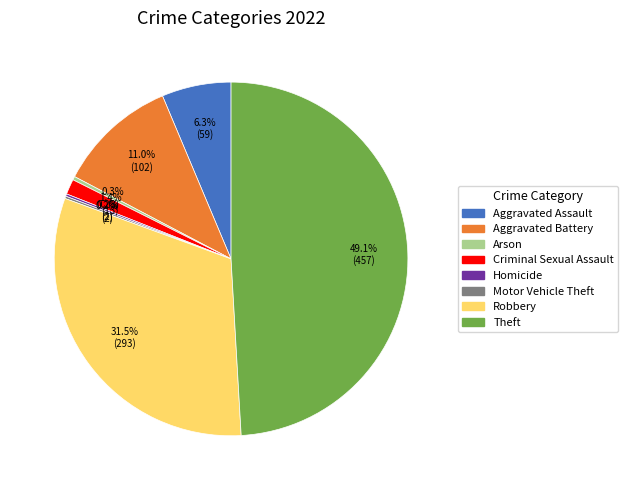

The Aggravated Assault slice represents 1% of the pie. True or false?

False